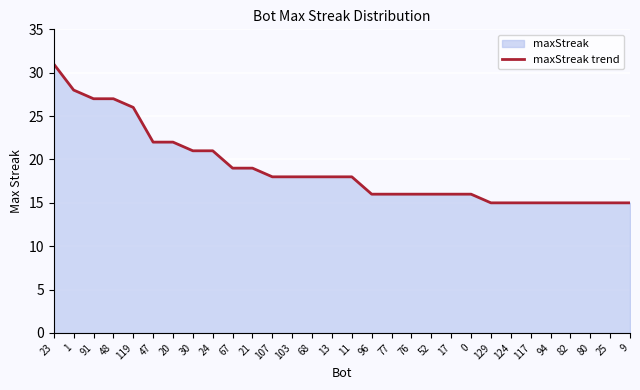

Is it true that the value at 11 is 26?

False